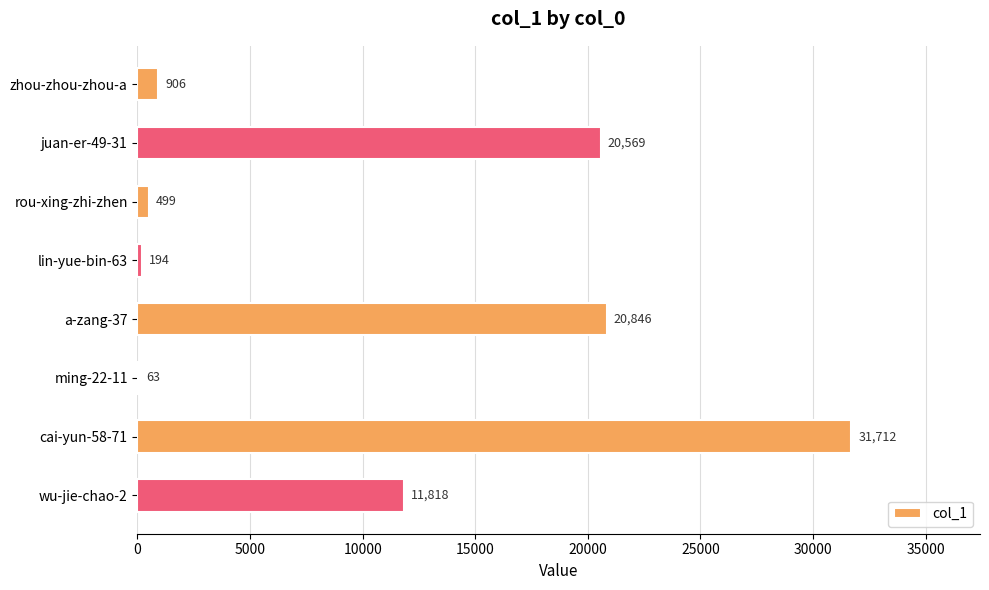

What is the change in value from cai-yun-58-71 to wu-jie-chao-2?

-19894